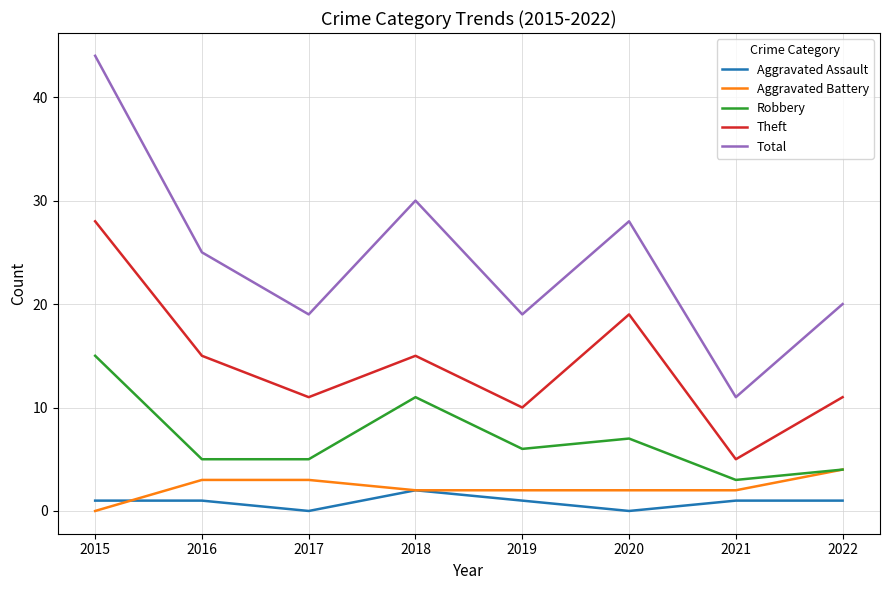

Reading left to right, extract all data points from this chart.

Aggravated Assault: 1	1	0	2	1	0	1	1
Aggravated Battery: 0	3	3	2	2	2	2	4
Robbery: 15	5	5	11	6	7	3	4
Theft: 28	15	11	15	10	19	5	11
Total: 44	25	19	30	19	28	11	20